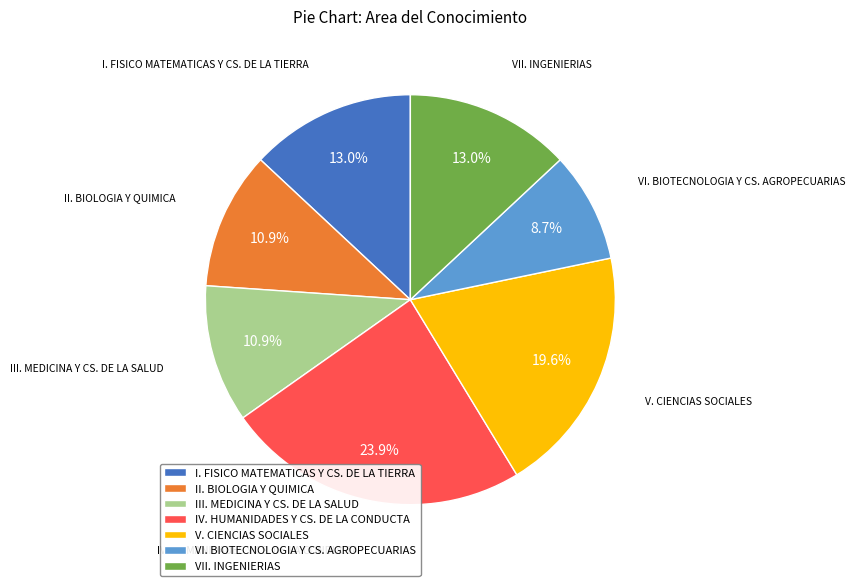

Does any single category account for the majority?

No